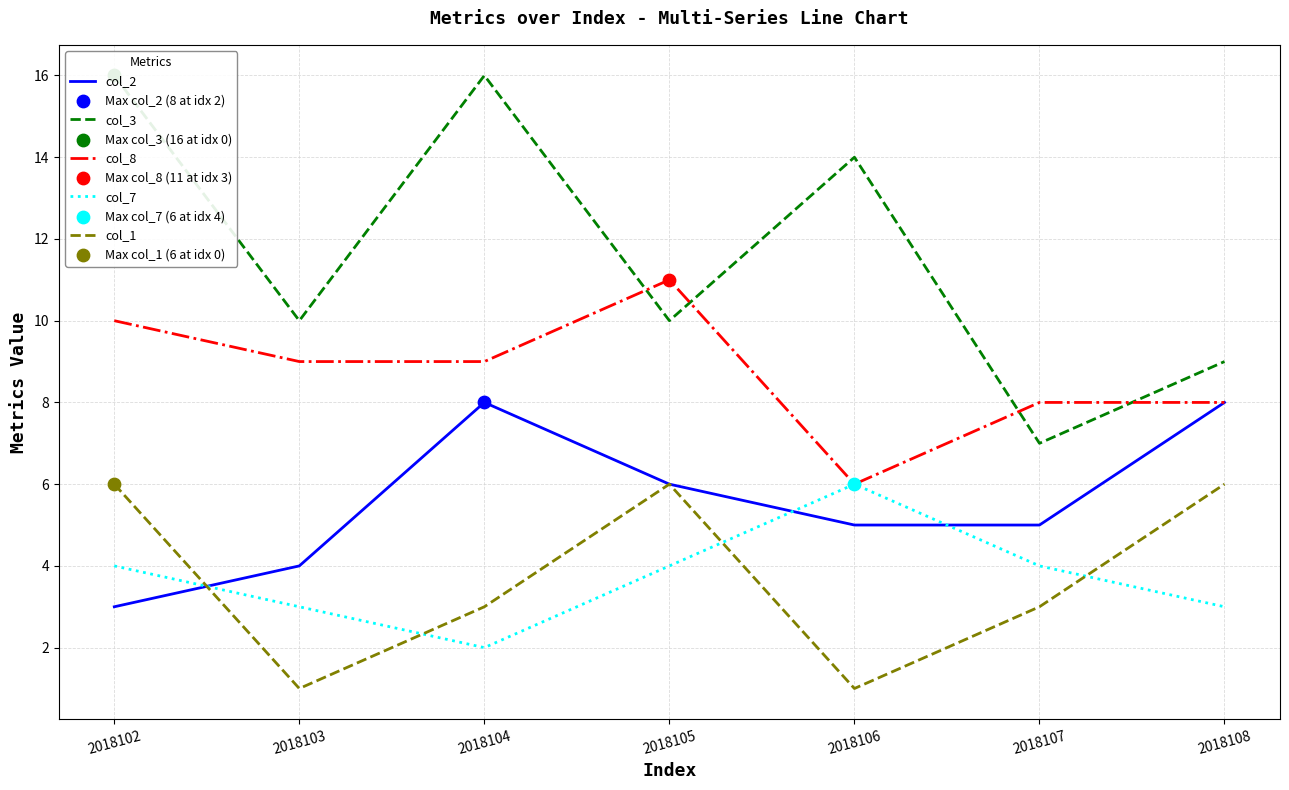

Which series has the largest Y range (max minus min)?

col_3